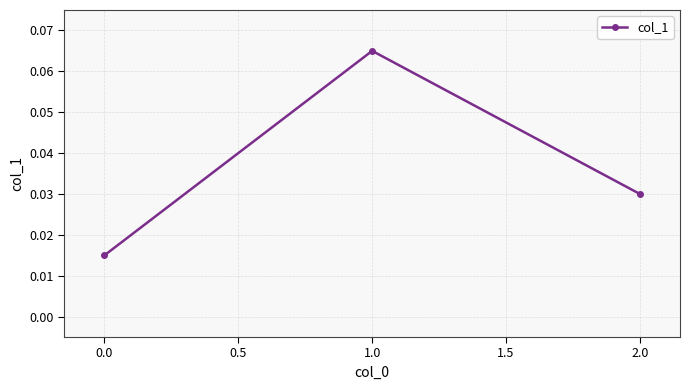

Which label corresponds to the largest value in the chart?

1.0